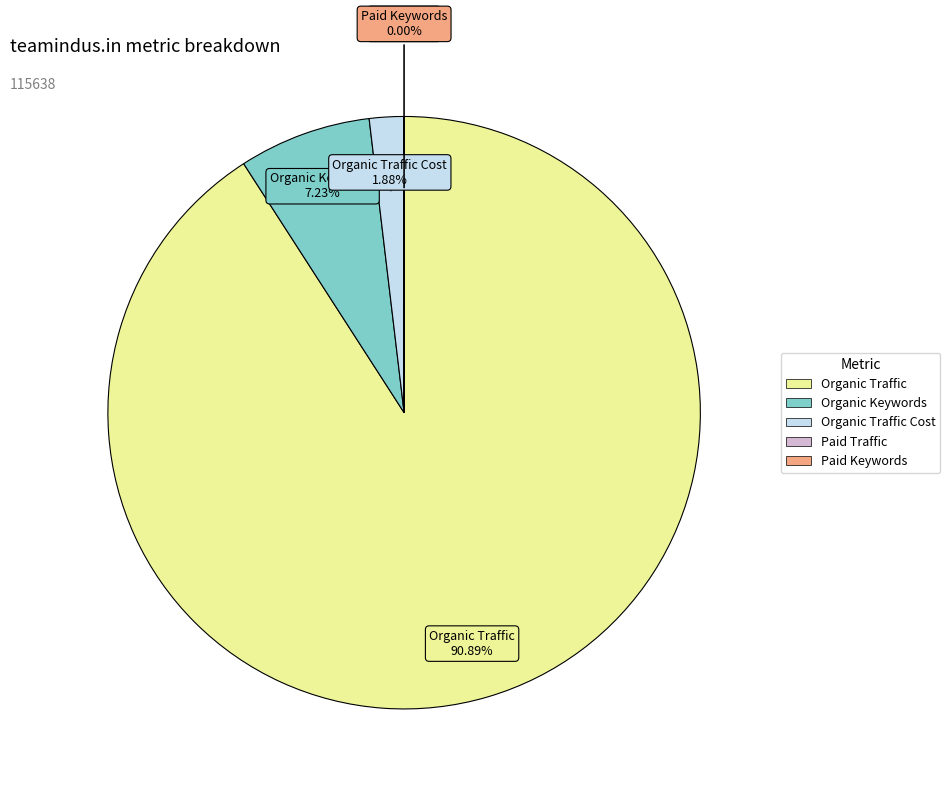

Is there a majority slice in this chart?

Yes